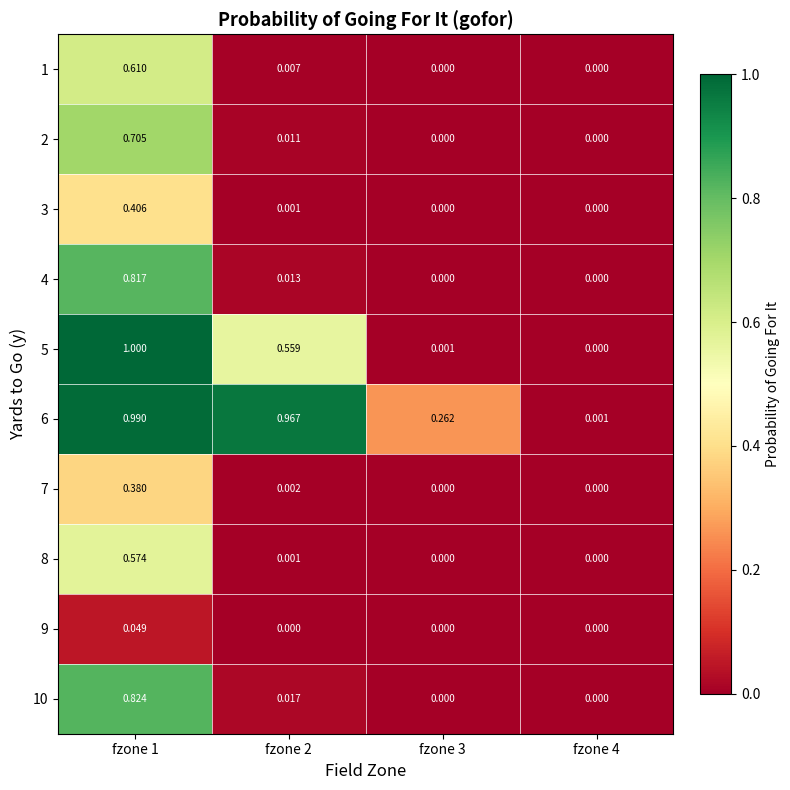

How many distinct data groups are displayed?

10